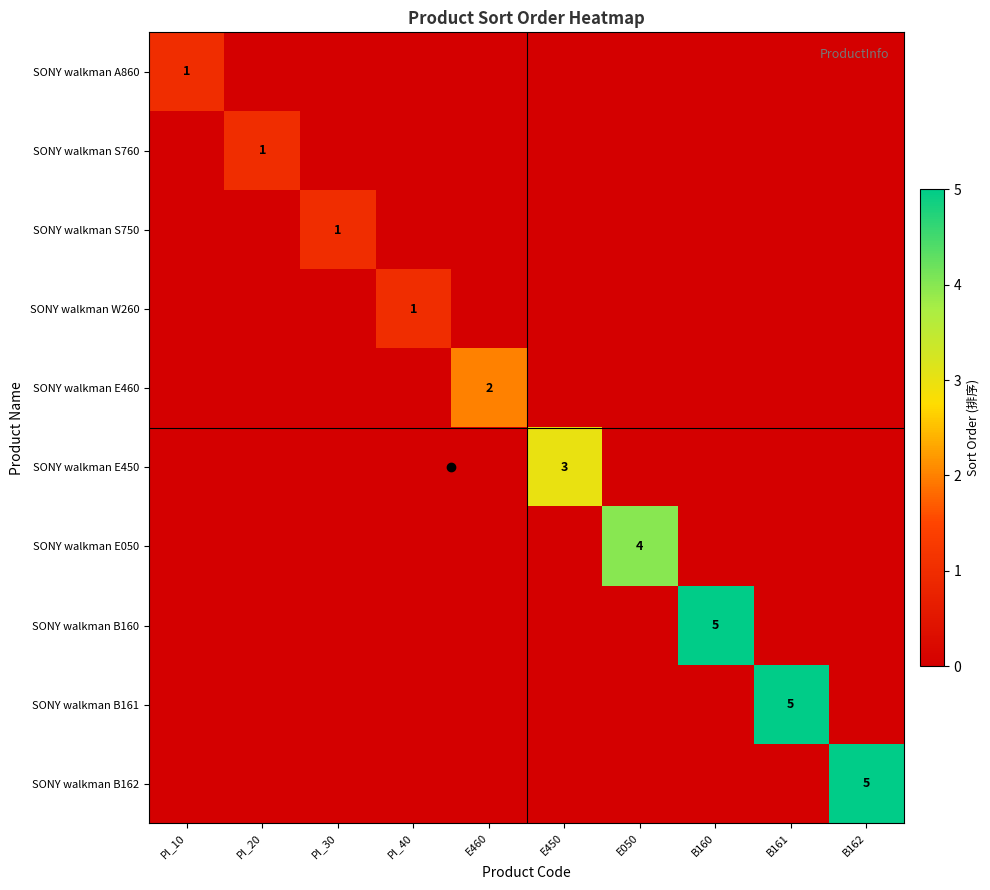

Count the number of categories in the chart.

10